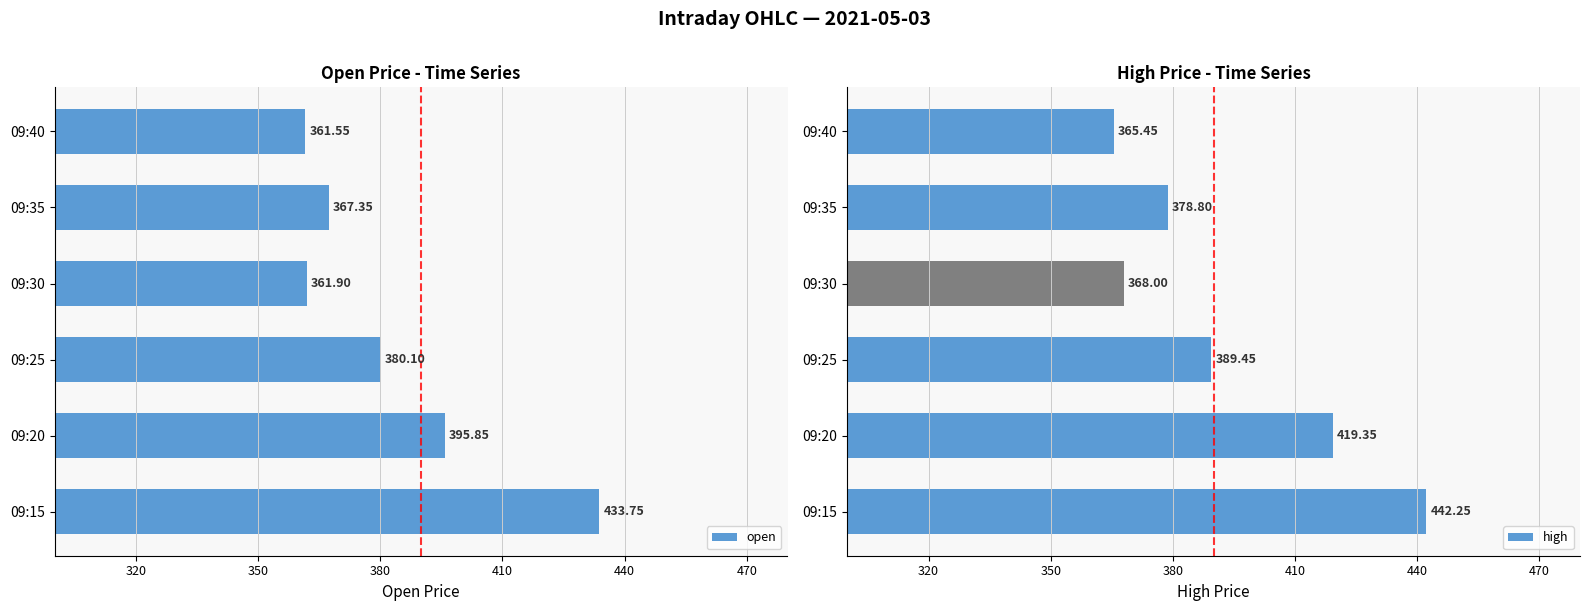

Are the bars grouped side by side (vs. stacked)?

Yes